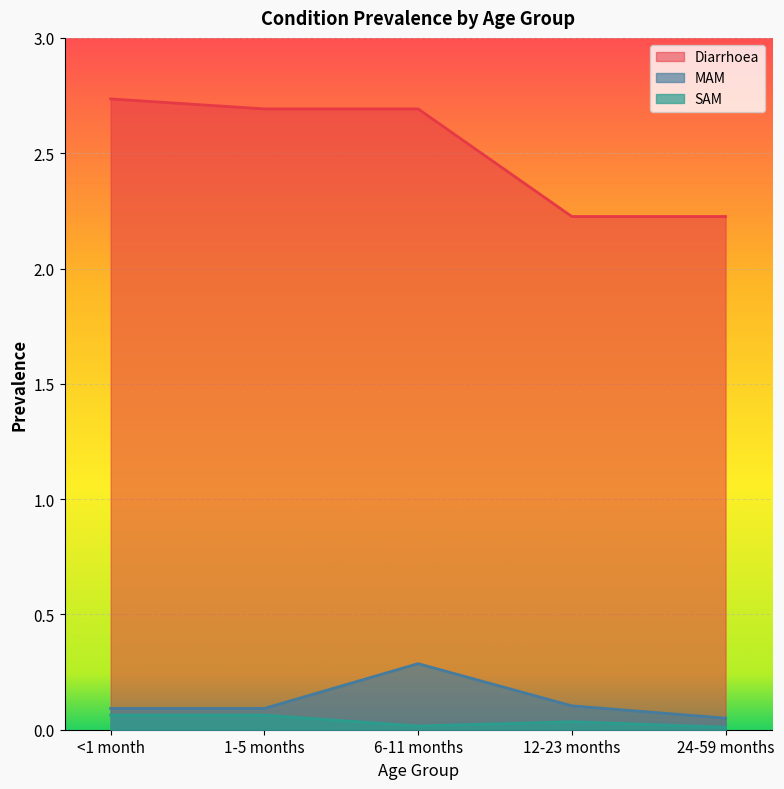

Which has a higher value, 12-23 months or 24-59 months?

12-23 months